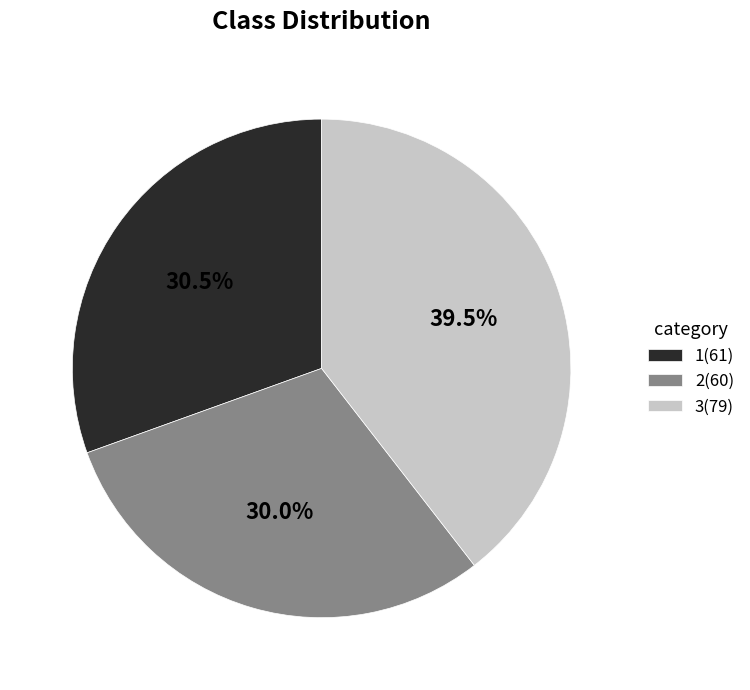

What is the ratio of the value at 3(79) to the value at 2(60)?

1.3